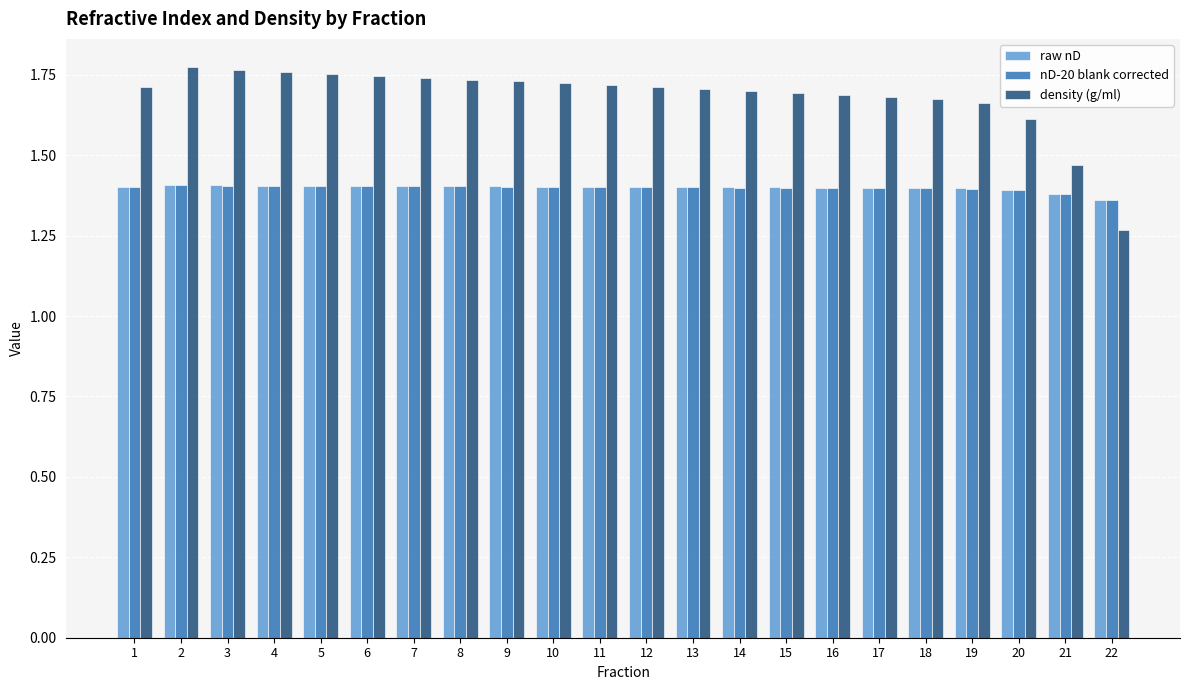

What is the total value across all series at 12?

4.5